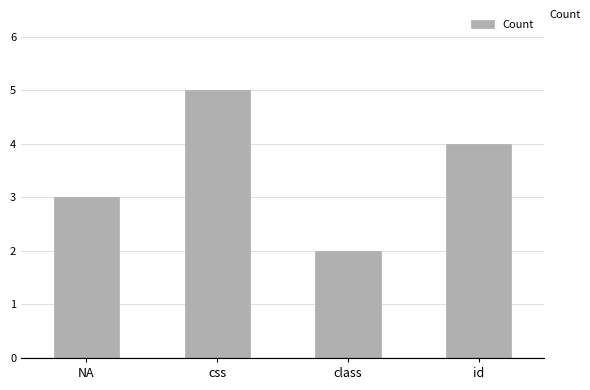

Approximately how many times larger is the value at css compared to class?

2.5